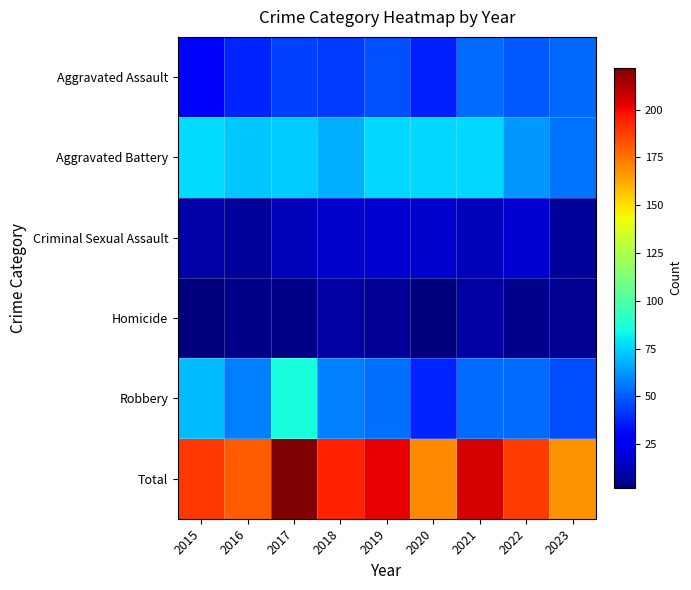

How many distinct data groups are displayed?

6